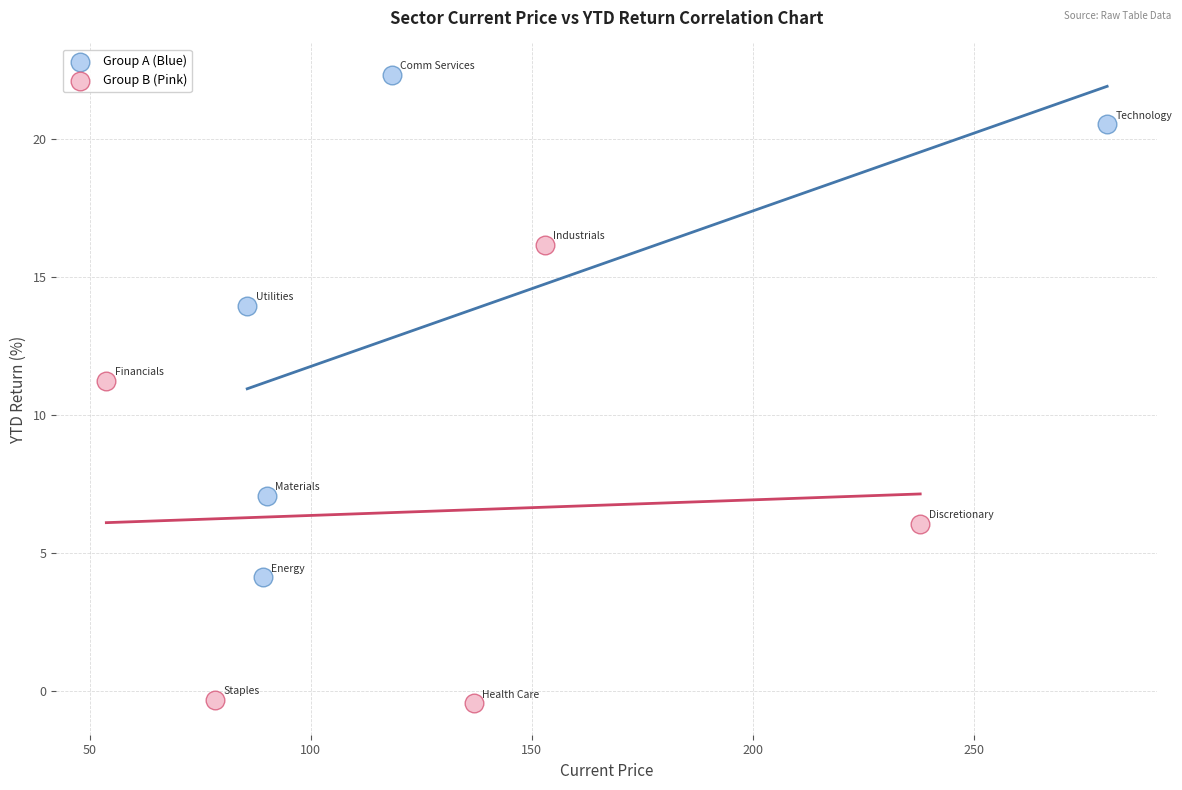

Which series has the widest spread of Y values?

Group A (Blue)